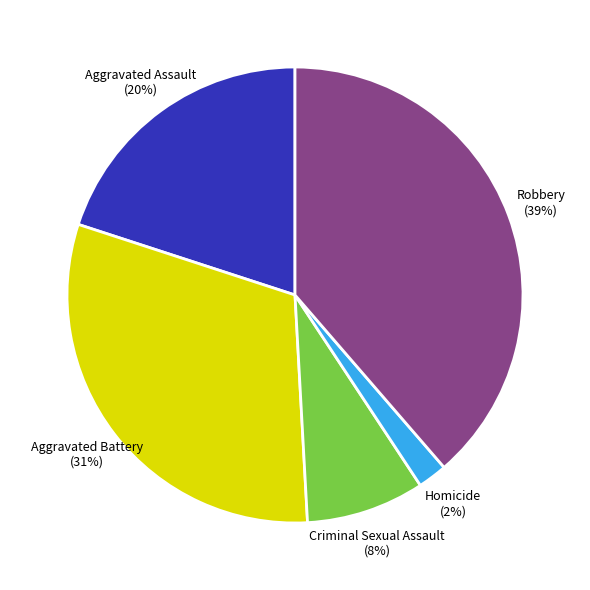

Which has a higher value, Aggravated Battery or Robbery?

Robbery